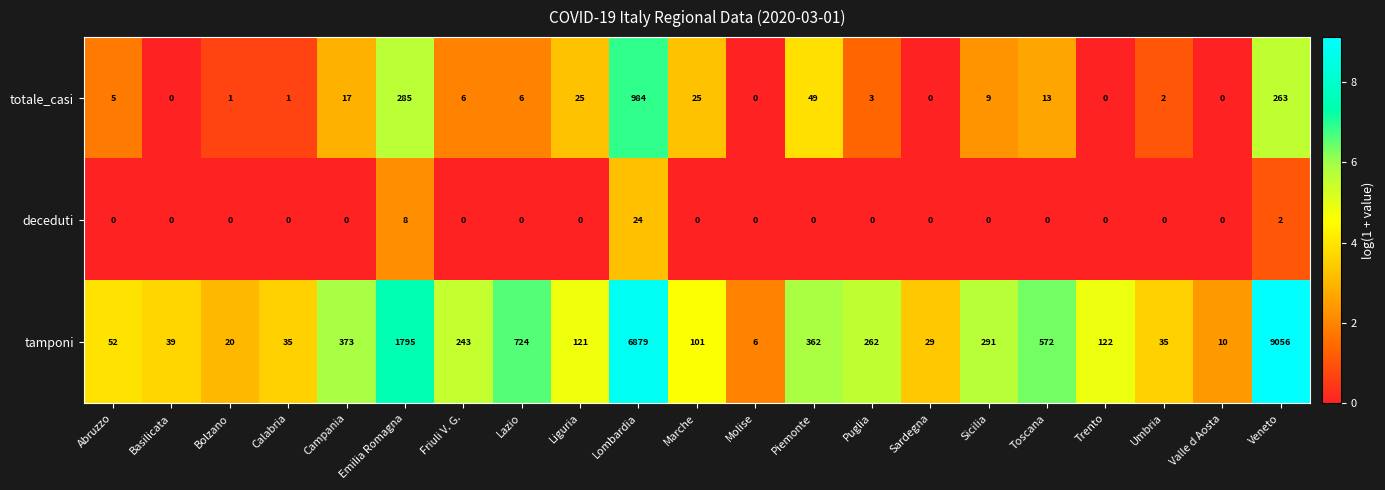

The tamponi series shows 20 at Sardegna. True or false?

False